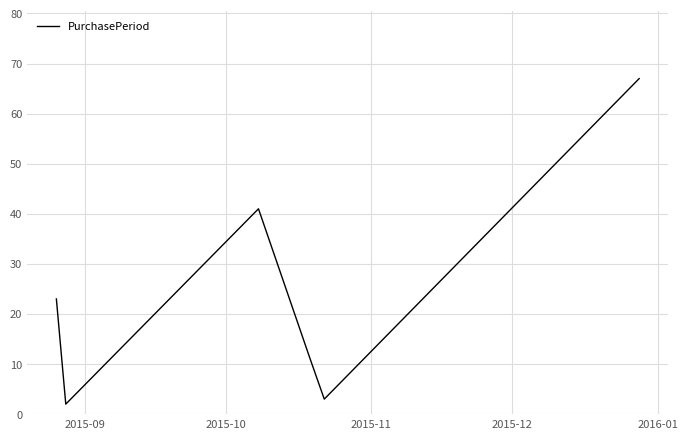

What is the maximum value shown in the chart?

67